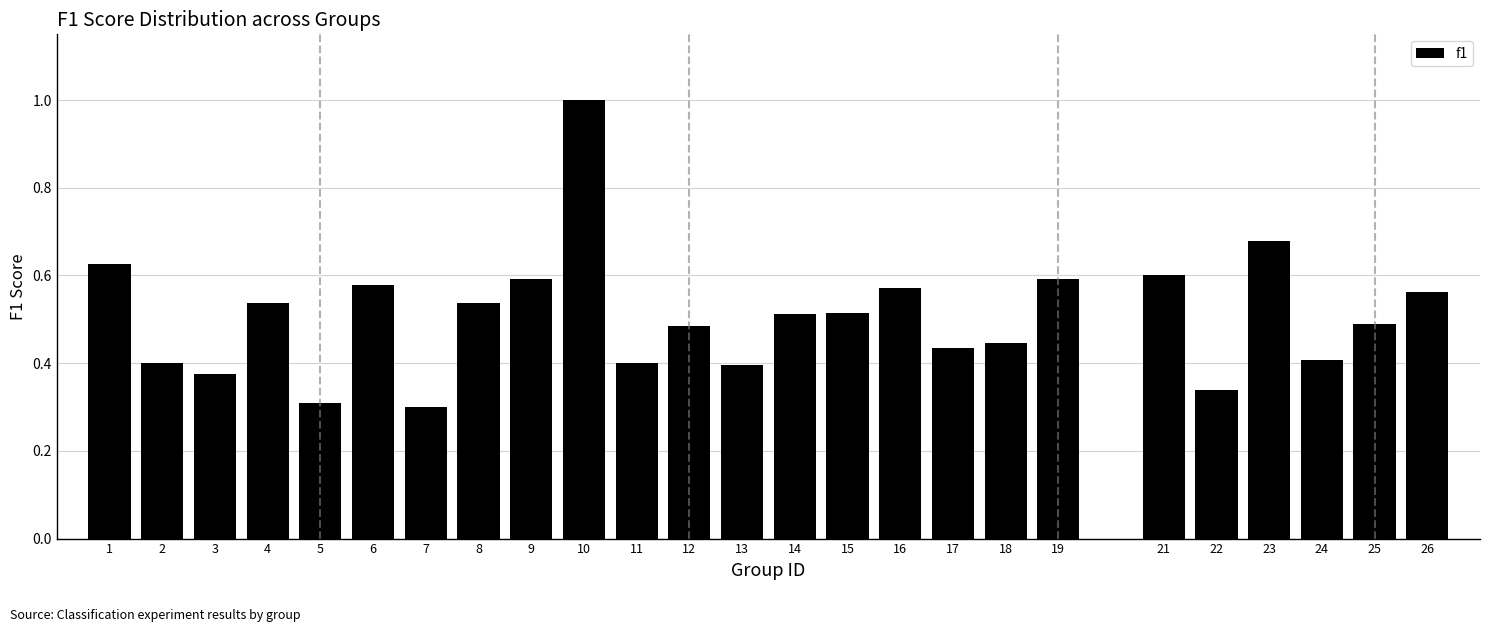

What is the sum of all values?

12.7